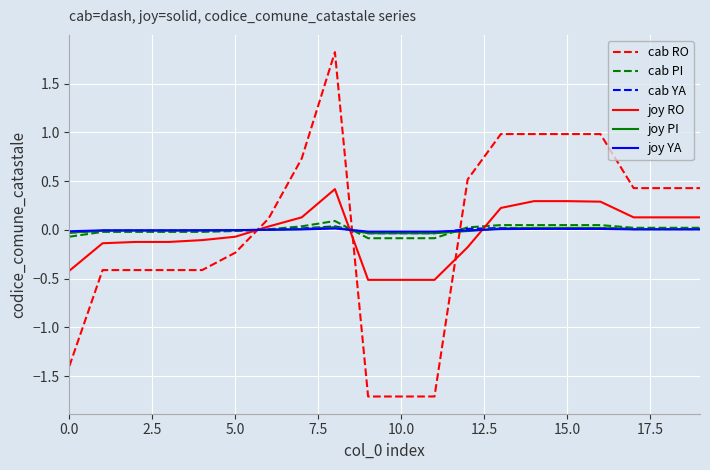

Which series has the largest range (max minus min)?

cab RO